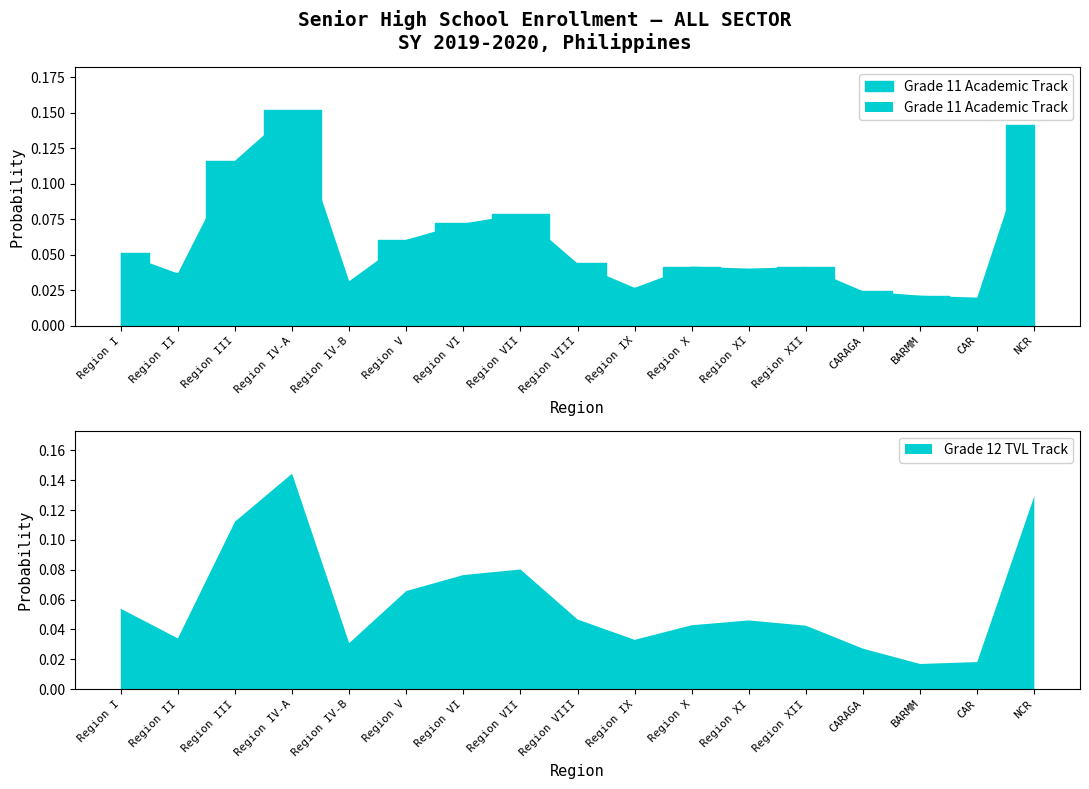

The chart shows a value of 0.0 at Region X. True or false?

True